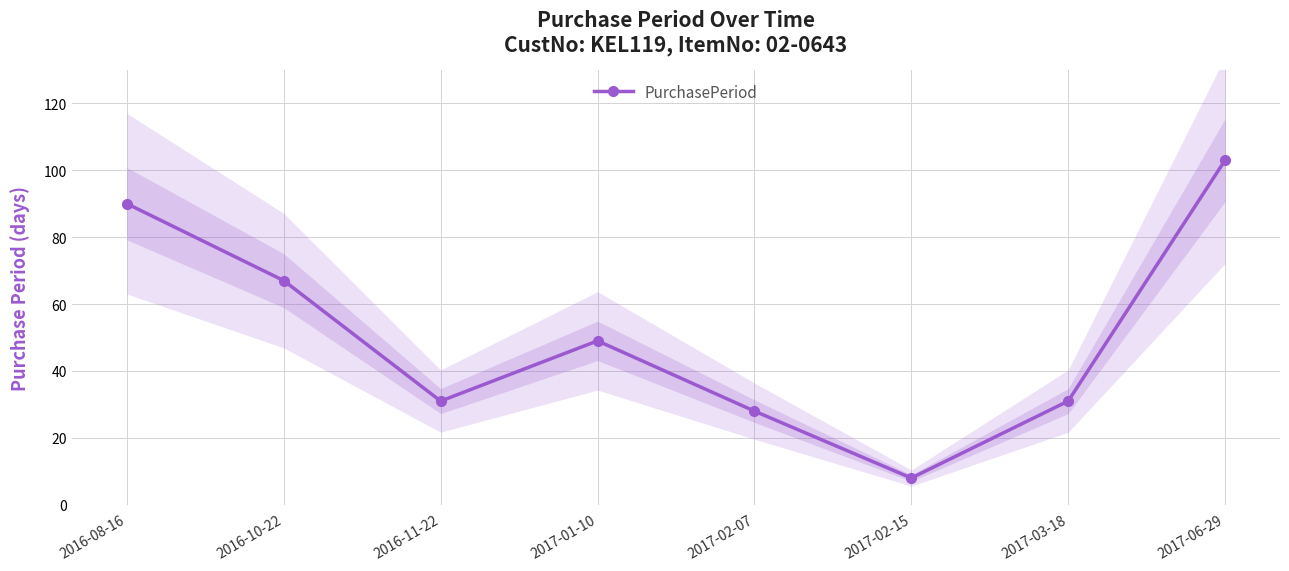

Does the chart have visible grid lines?

Yes